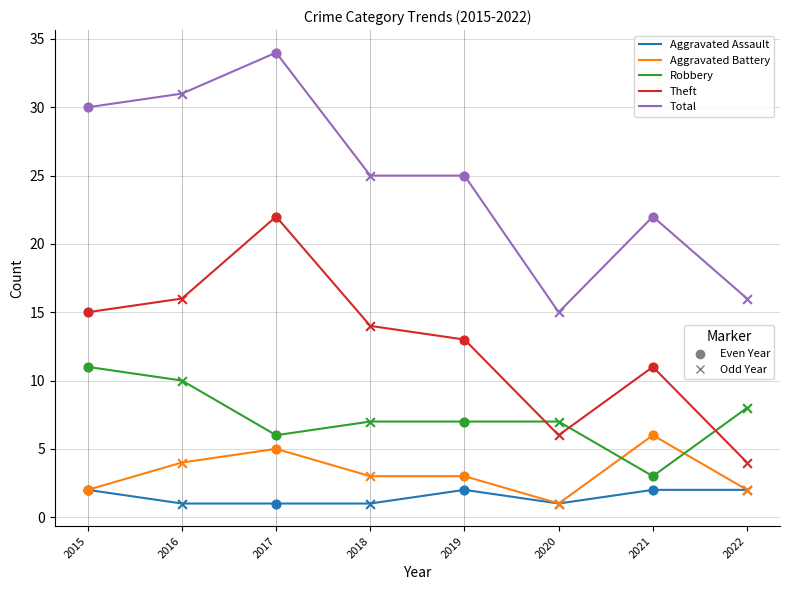

At which category is the sum across all series the highest?

2017